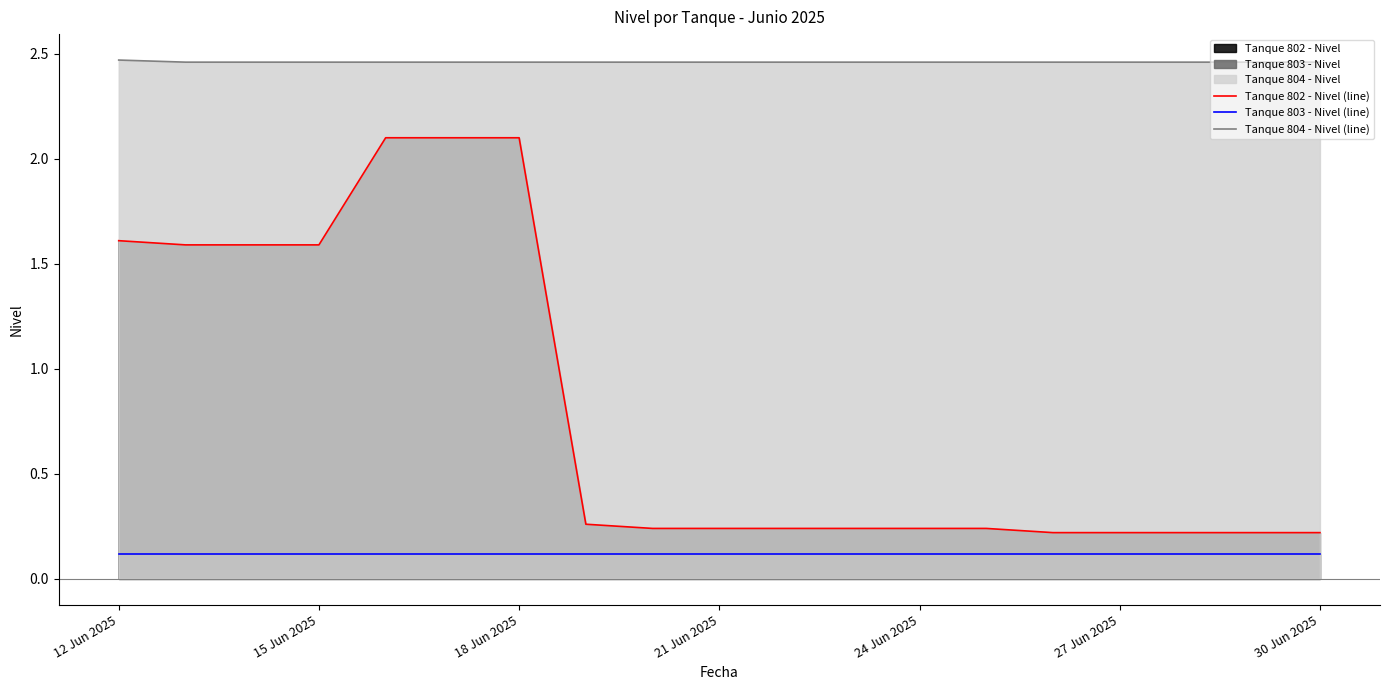

What is the average value of the Tanque 802 - Nivel (line) series?

0.8